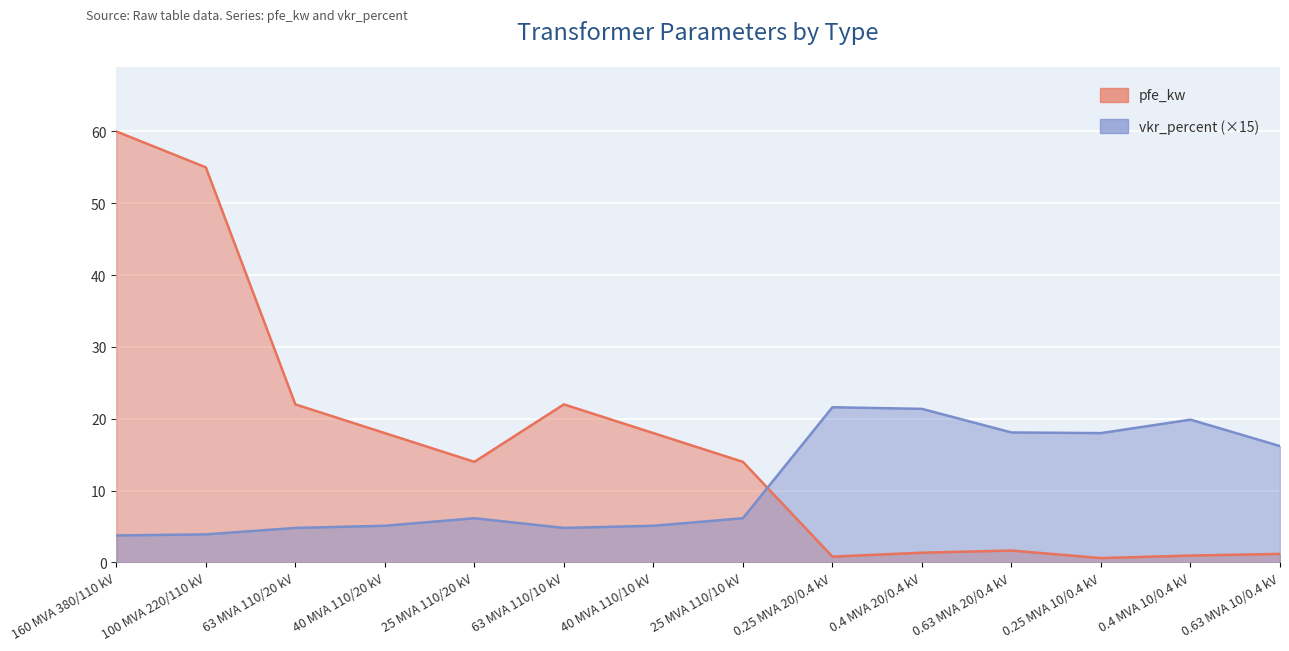

Which series has the largest total across all categories?

pfe_kw